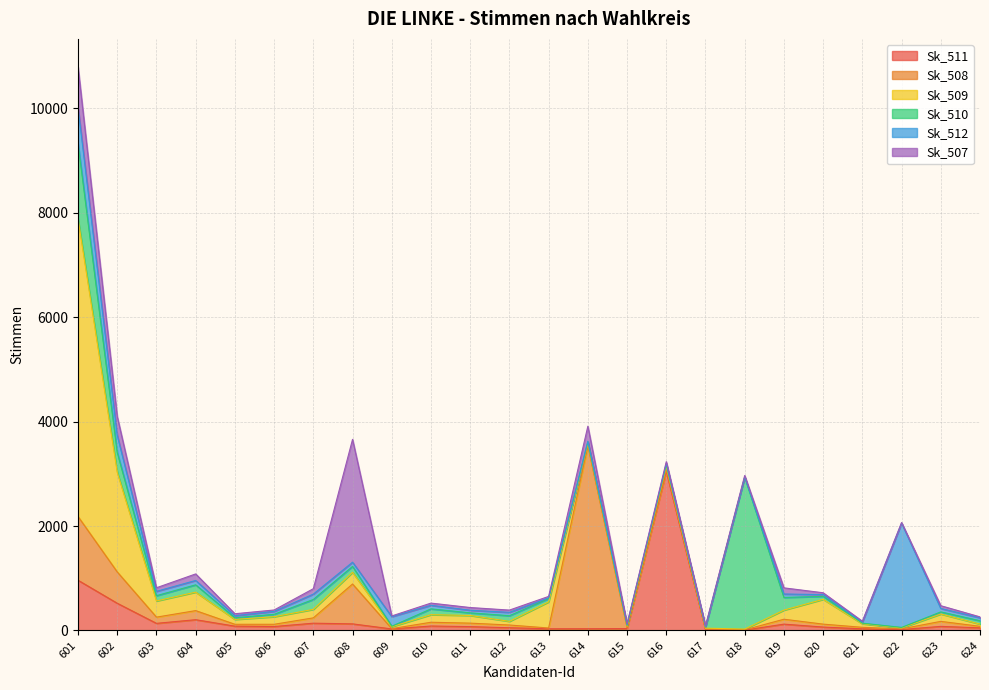

At which category is the sum across all series the highest?

601